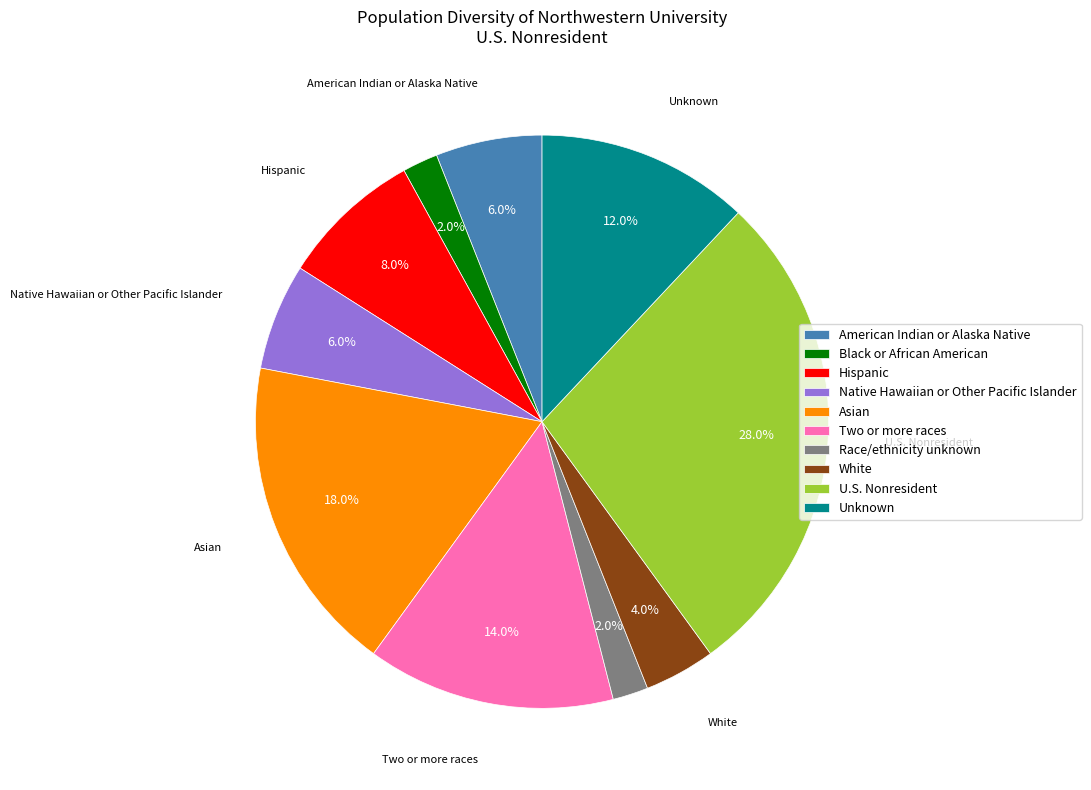

Is the sum of Native Hawaiian or Other Pacific Islander and White greater than half?

No